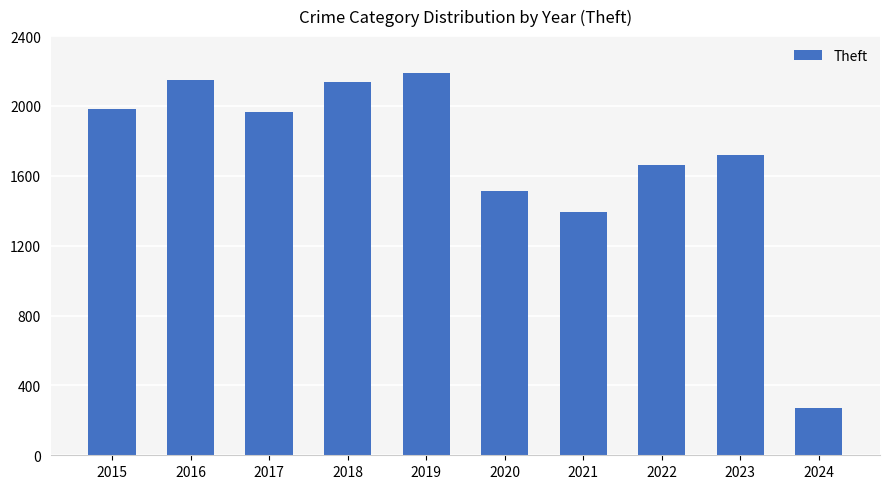

What is the difference between the values at 2017 and 2018?

172